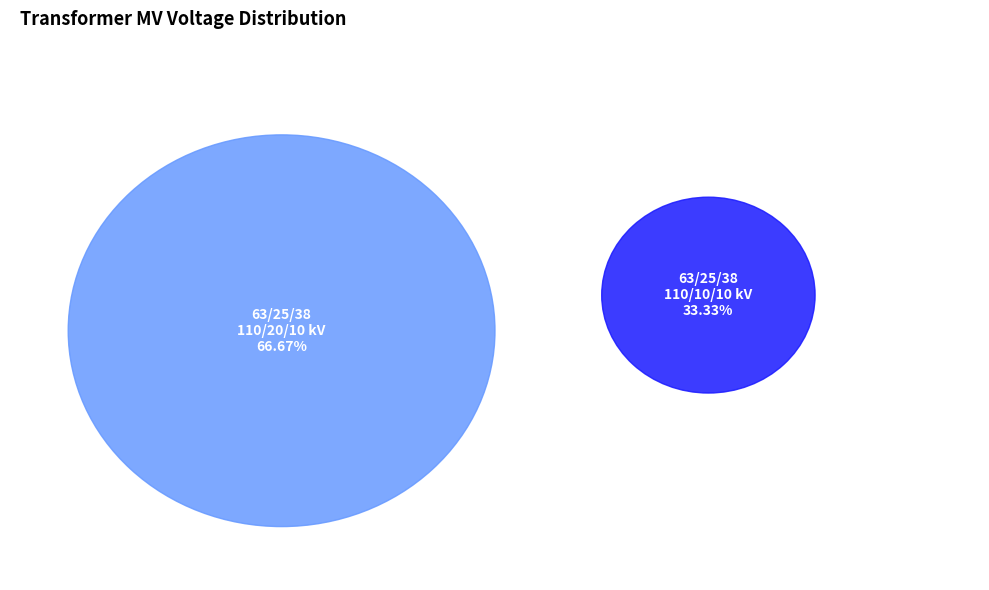

Which slice is the largest?

63/25/38 MVA 110/20/10 kV